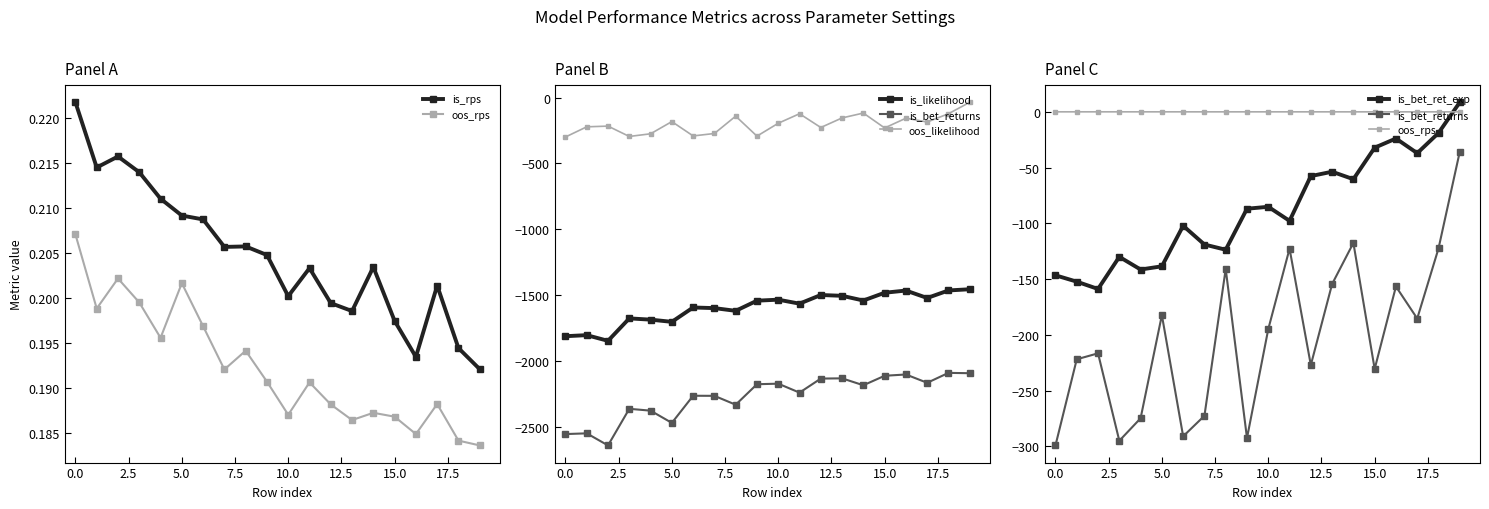

The is_rps series shows 0.2 at 17. True or false?

True